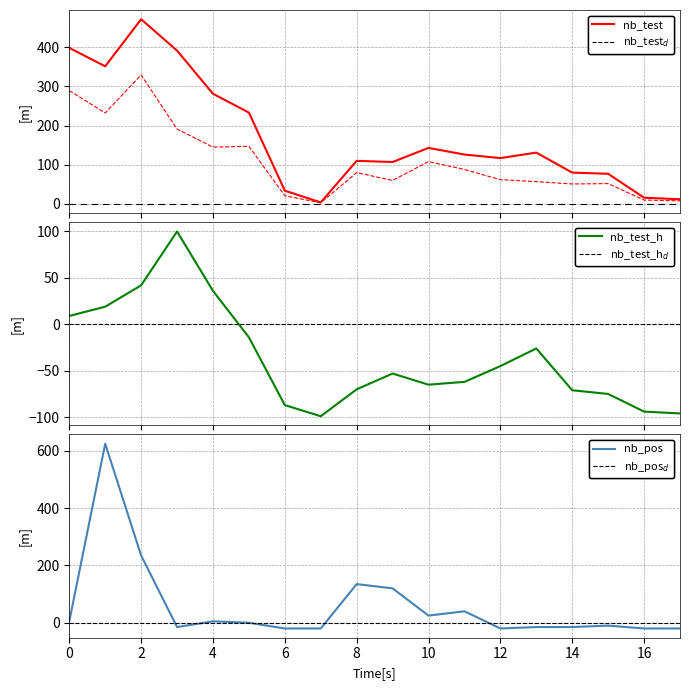

True or false: nb_pos and nb_test cross at least once.

True